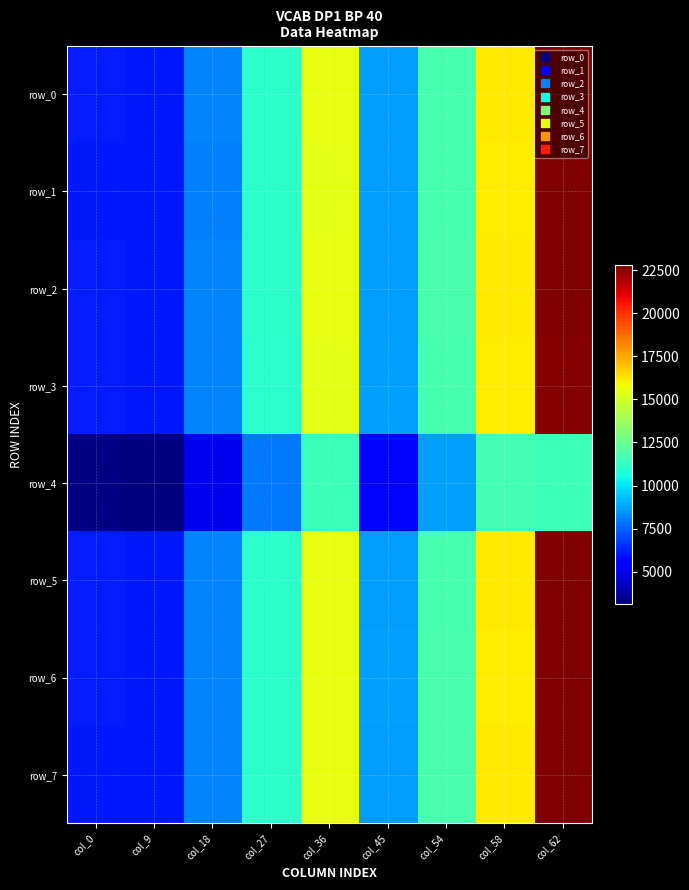

How many values in the row_2 series exceed 11083?

4